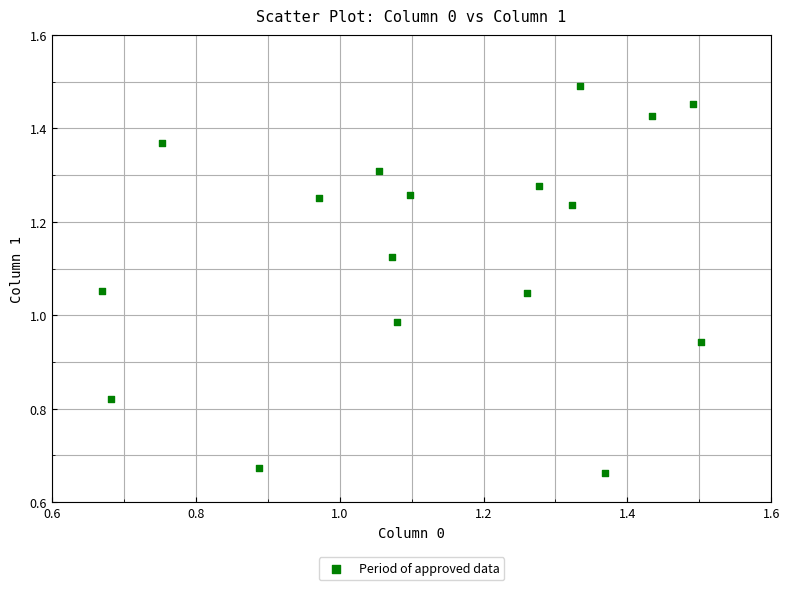

How many points are shown in the scatter plot?

17